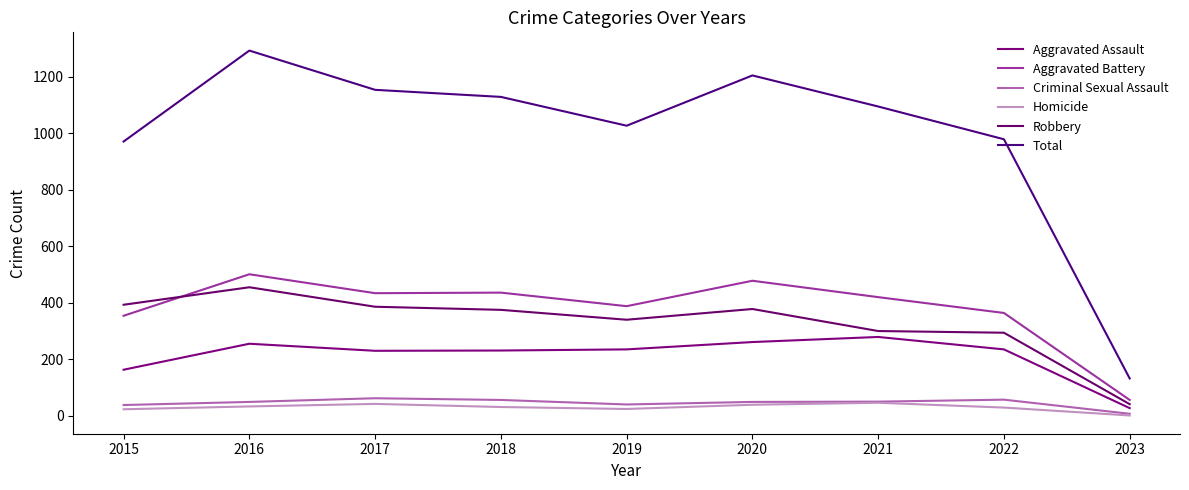

True or false: Total and Criminal Sexual Assault intersect in this chart.

False